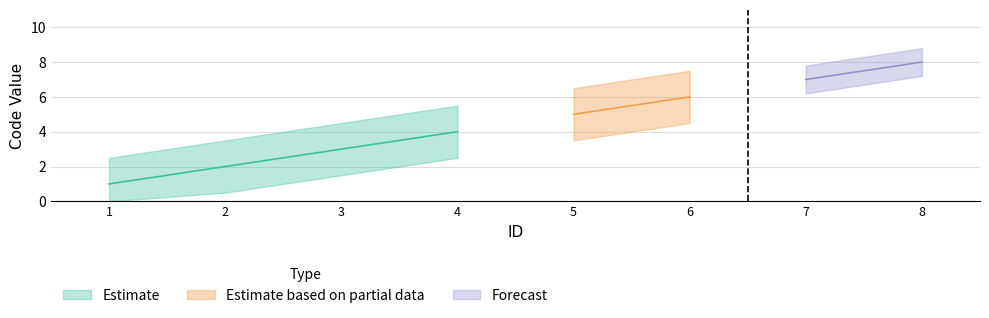

True or false: the data shows 3 at 6.

False